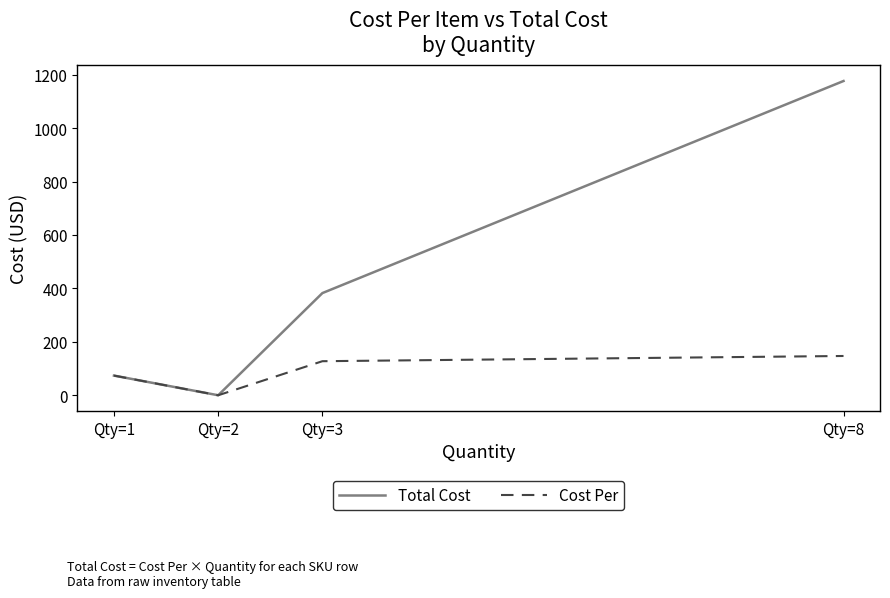

Rank the categories by Total Cost value from highest to lowest.

Qty=8, Qty=3, Qty=1, Qty=2